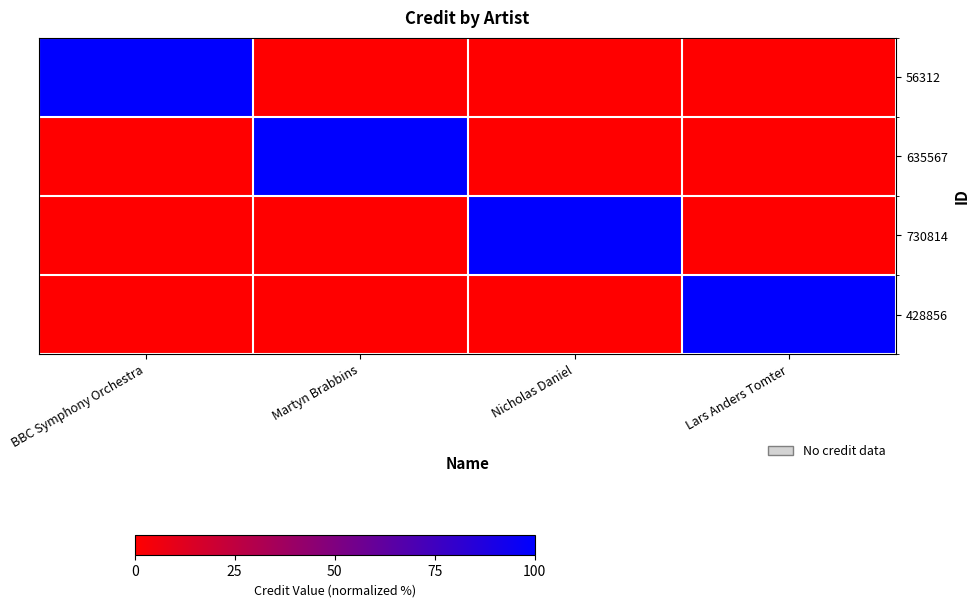

Rank the series at Martyn Brabbins from highest to lowest value.

635567, 56312, 730814, 428856